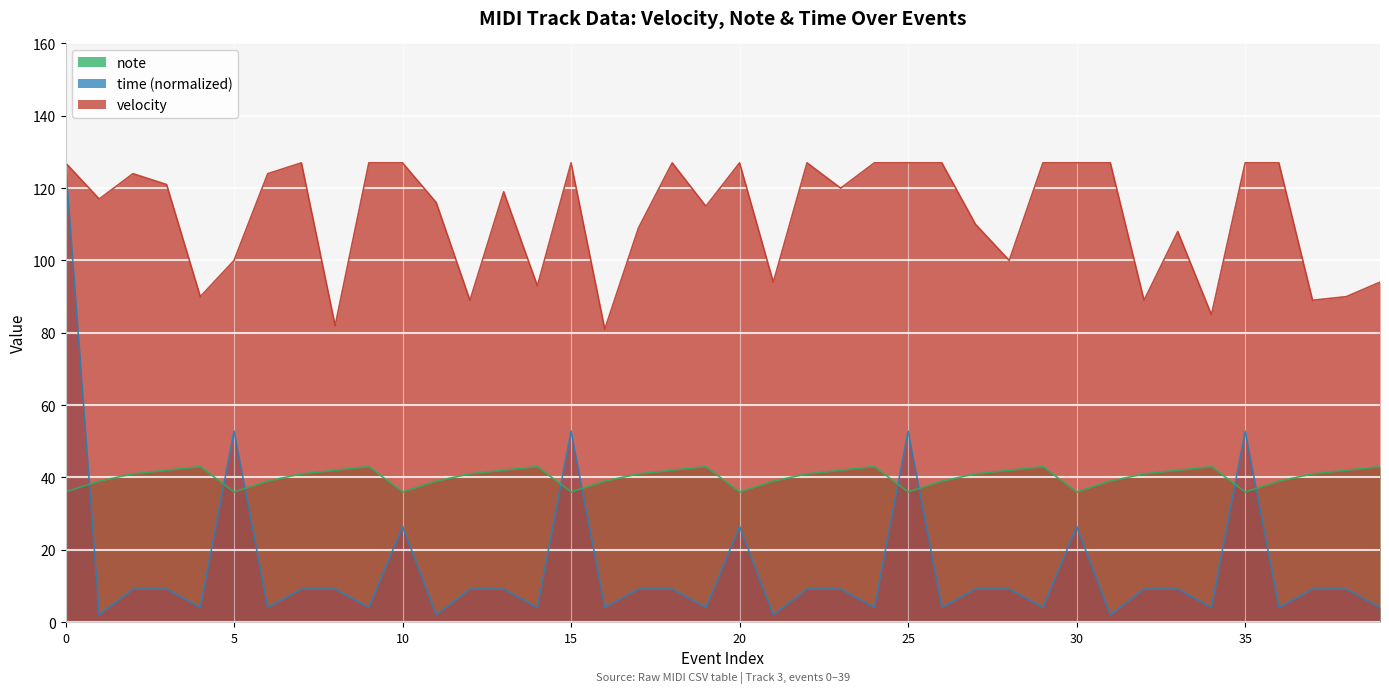

Which series has the largest range (max minus min)?

time (normalized)